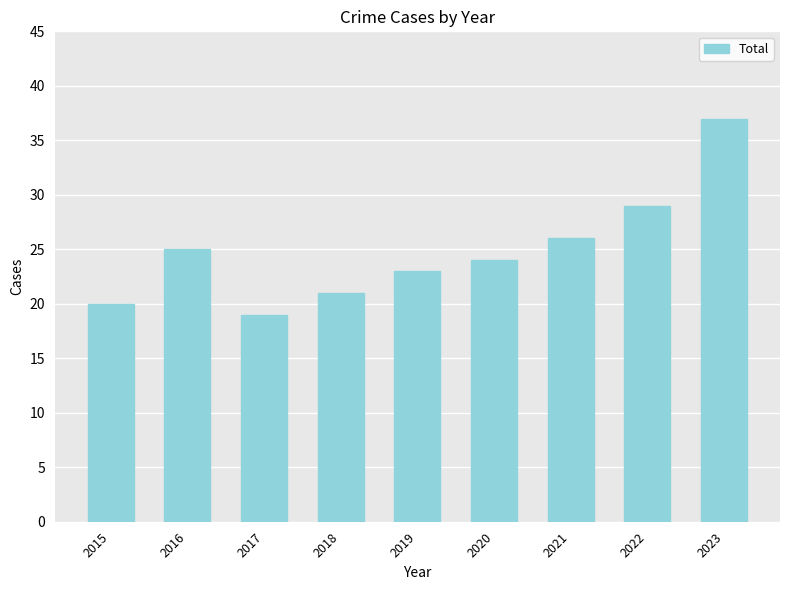

The value at 2023 is 37. True or false?

True